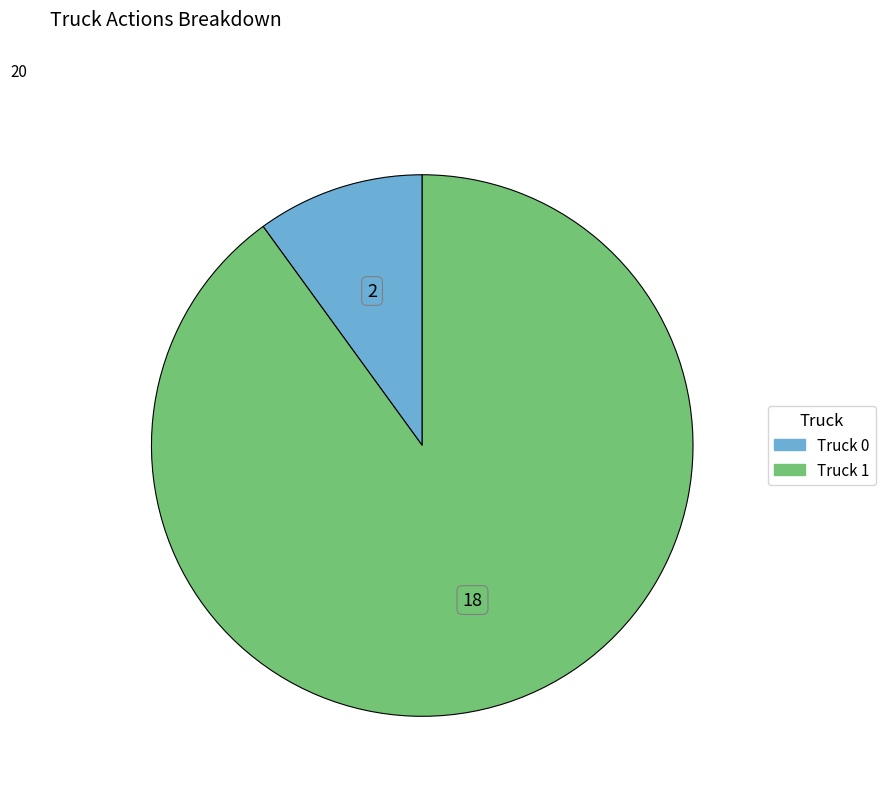

Which category accounts for the majority?

Truck 1